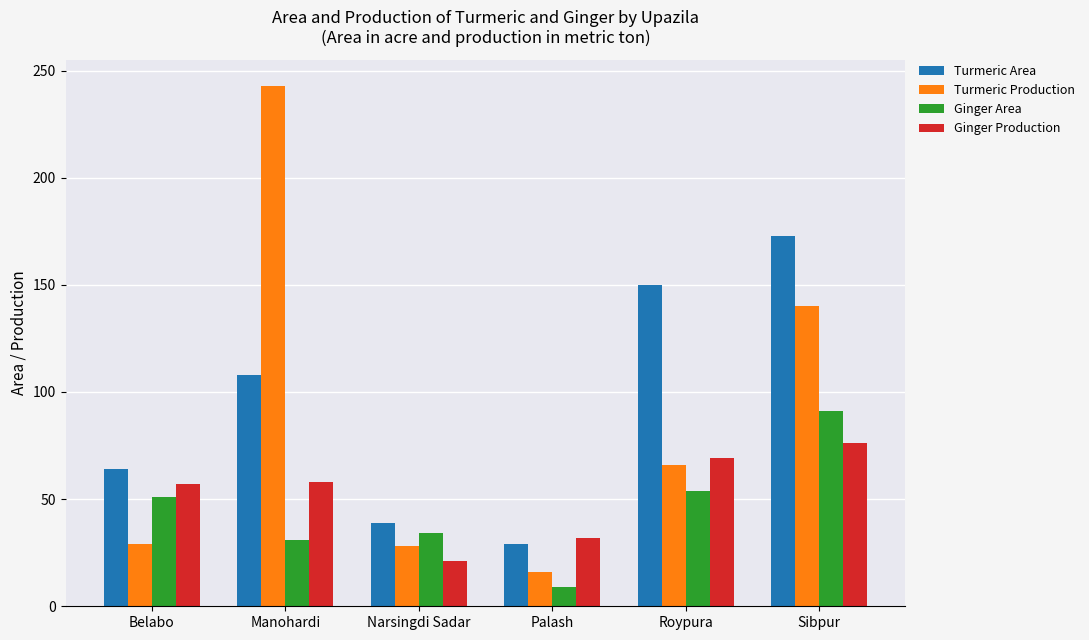

Which category has the highest value in the Ginger Production series?

Sibpur